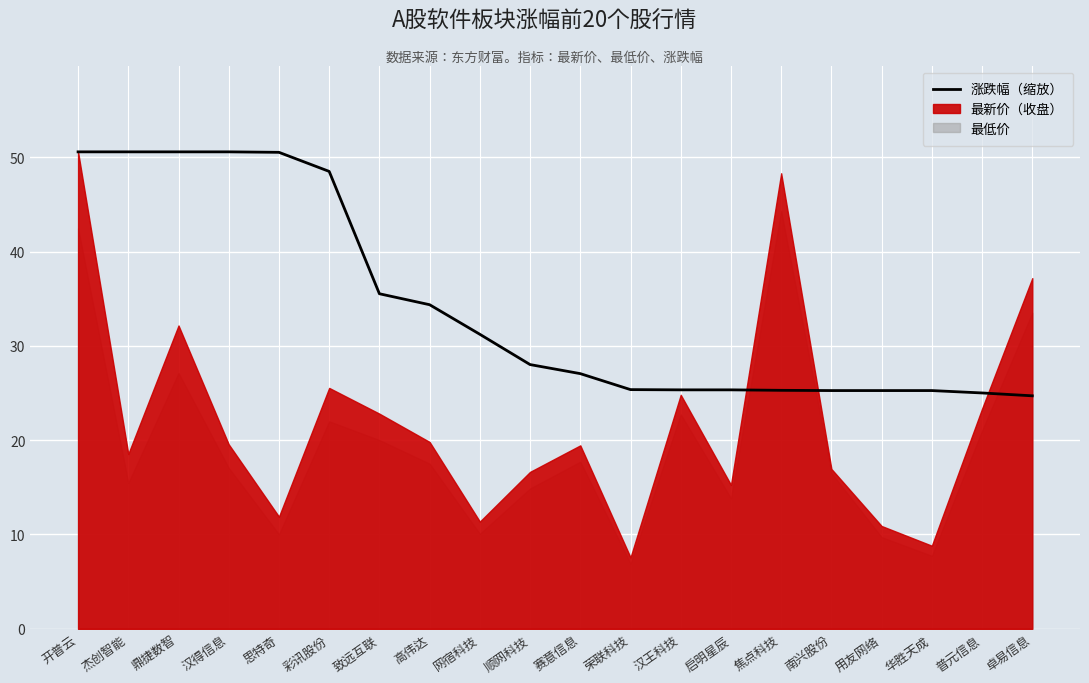

How many values are below 28?

10